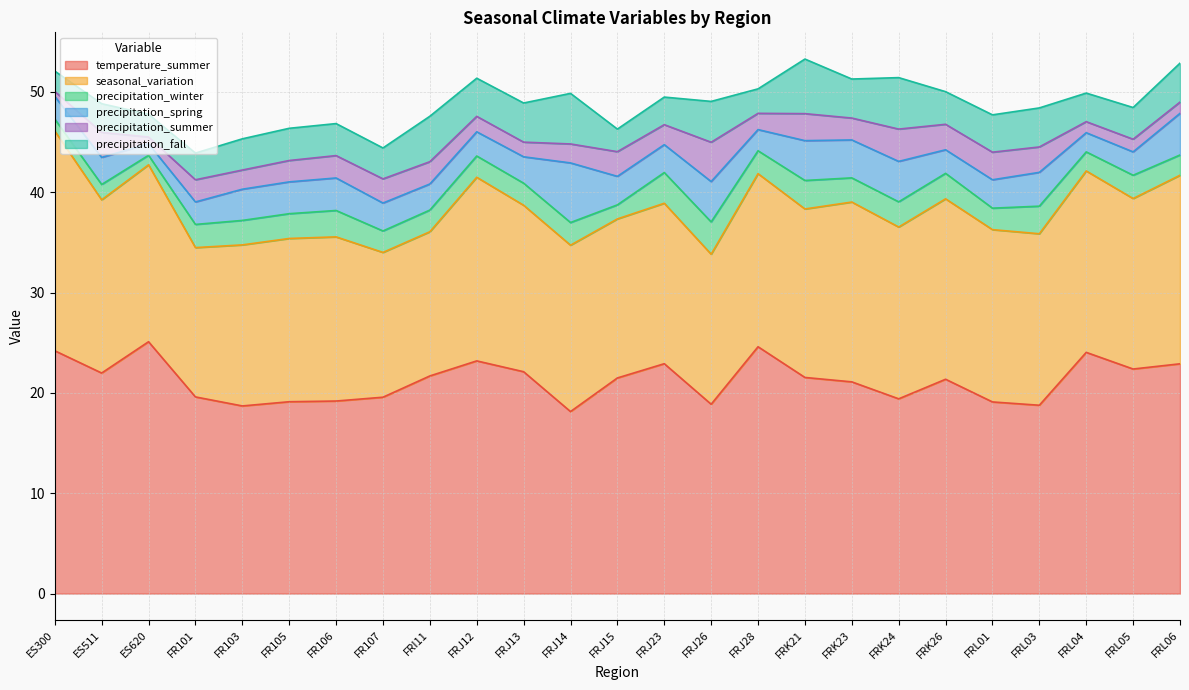

Reading left to right, what are all the values shown in this chart?

temperature_summer: 24.2	22.0	25.1	19.6	18.7	19.1	19.2	19.6	21.7	23.2	22.1	18.1	21.5	22.9	18.9	24.6	21.5	21.1	19.4	21.4	19.1	18.8	24.0	22.4	22.9
seasonal_variation: 21.9	17.3	17.6	14.9	16.1	16.3	16.4	14.4	14.4	18.3	16.6	16.6	15.8	16.0	14.9	17.2	16.8	17.9	17.1	18.0	17.2	17.1	18.1	17.0	18.8
precipitation_winter: 1.2	1.5	0.9	2.3	2.4	2.5	2.6	2.1	2.2	2.1	2.2	2.3	1.4	3.1	3.2	2.3	2.8	2.4	2.5	2.5	2.1	2.8	1.9	2.3	2.0
precipitation_spring: 2.3	2.7	1.1	2.2	3.1	3.2	3.2	2.8	2.6	2.4	2.6	5.9	2.8	2.8	4.0	2.1	4.0	3.8	4.0	2.4	2.8	3.4	1.9	2.3	4.2
precipitation_summer: 0.5	2.5	0.7	2.2	1.9	2.1	2.2	2.4	2.2	1.5	1.5	1.9	2.5	2.0	3.9	1.6	2.7	2.2	3.2	2.5	2.8	2.5	1.1	1.3	1.1
precipitation_fall: 2.0	2.9	2.3	2.7	3.1	3.2	3.2	3.1	4.5	3.8	3.9	5.0	2.2	2.8	4.1	2.4	5.4	3.9	5.1	3.2	3.7	3.9	2.9	3.2	3.9